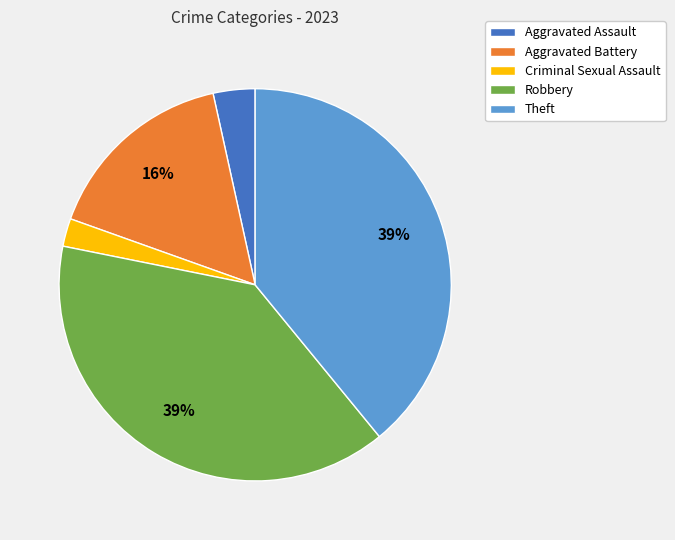

What is the smallest slice in the pie chart?

Criminal Sexual Assault